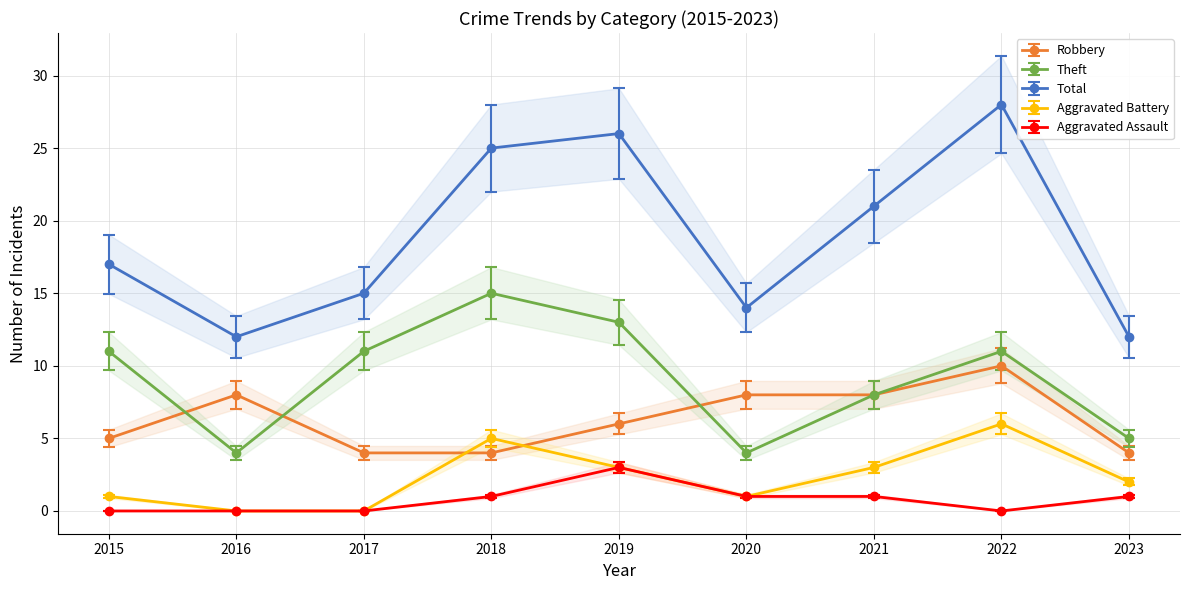

Rank the series by their maximum value, from lowest to highest.

Aggravated Assault, Aggravated Battery, Robbery, Theft, Total